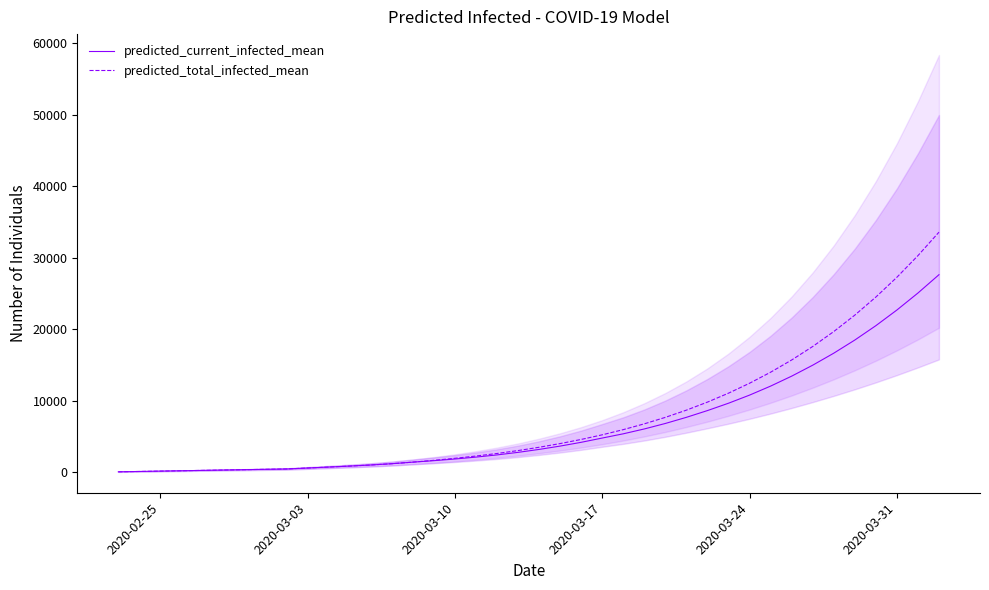

True or false: predicted_current_infected_mean and predicted_total_infected_mean cross at least once.

False